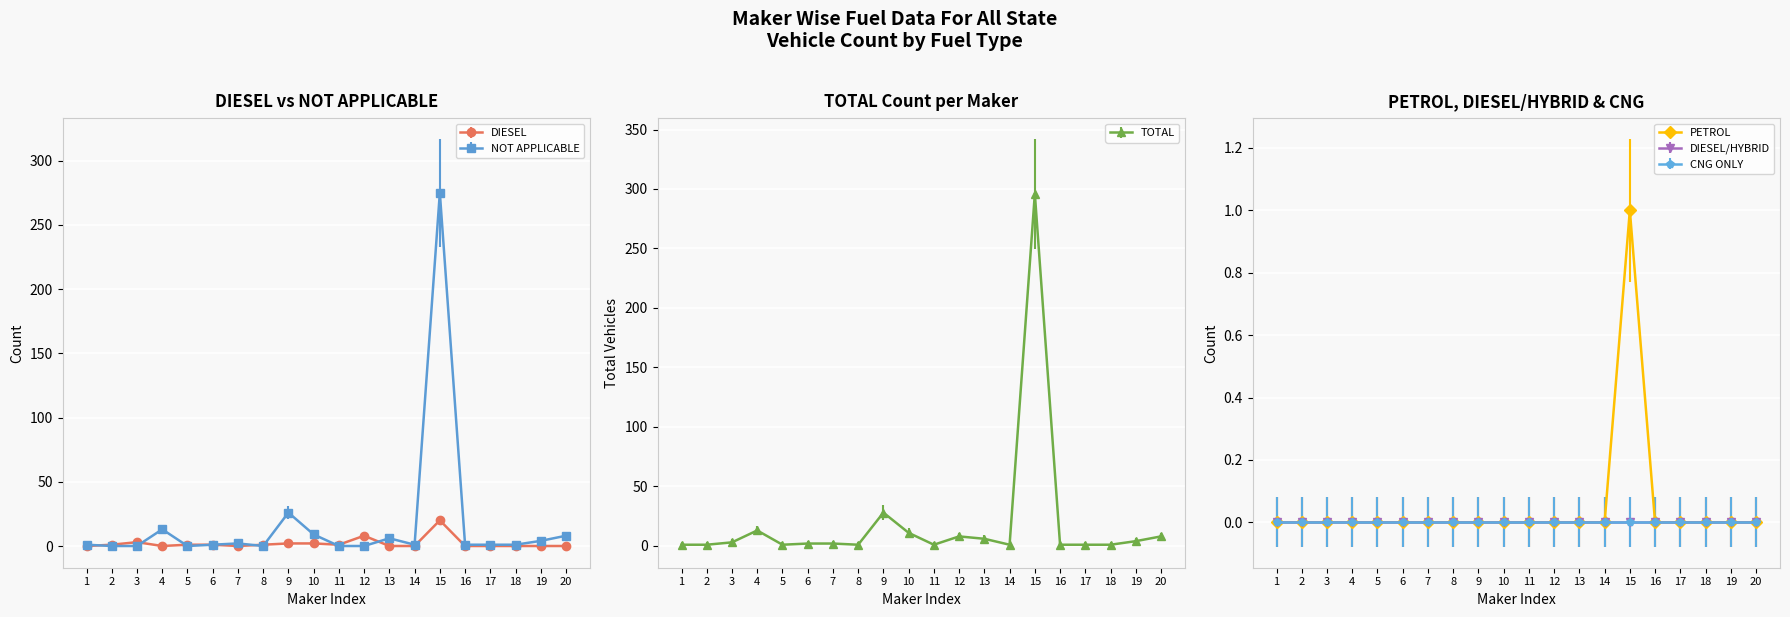

What is the average value of the NOT APPLICABLE series?

17